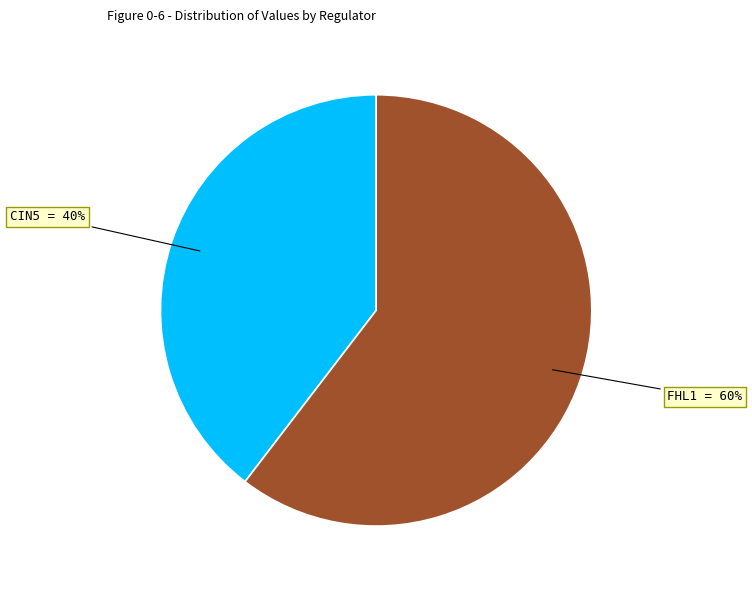

Does any single category account for the majority?

Yes